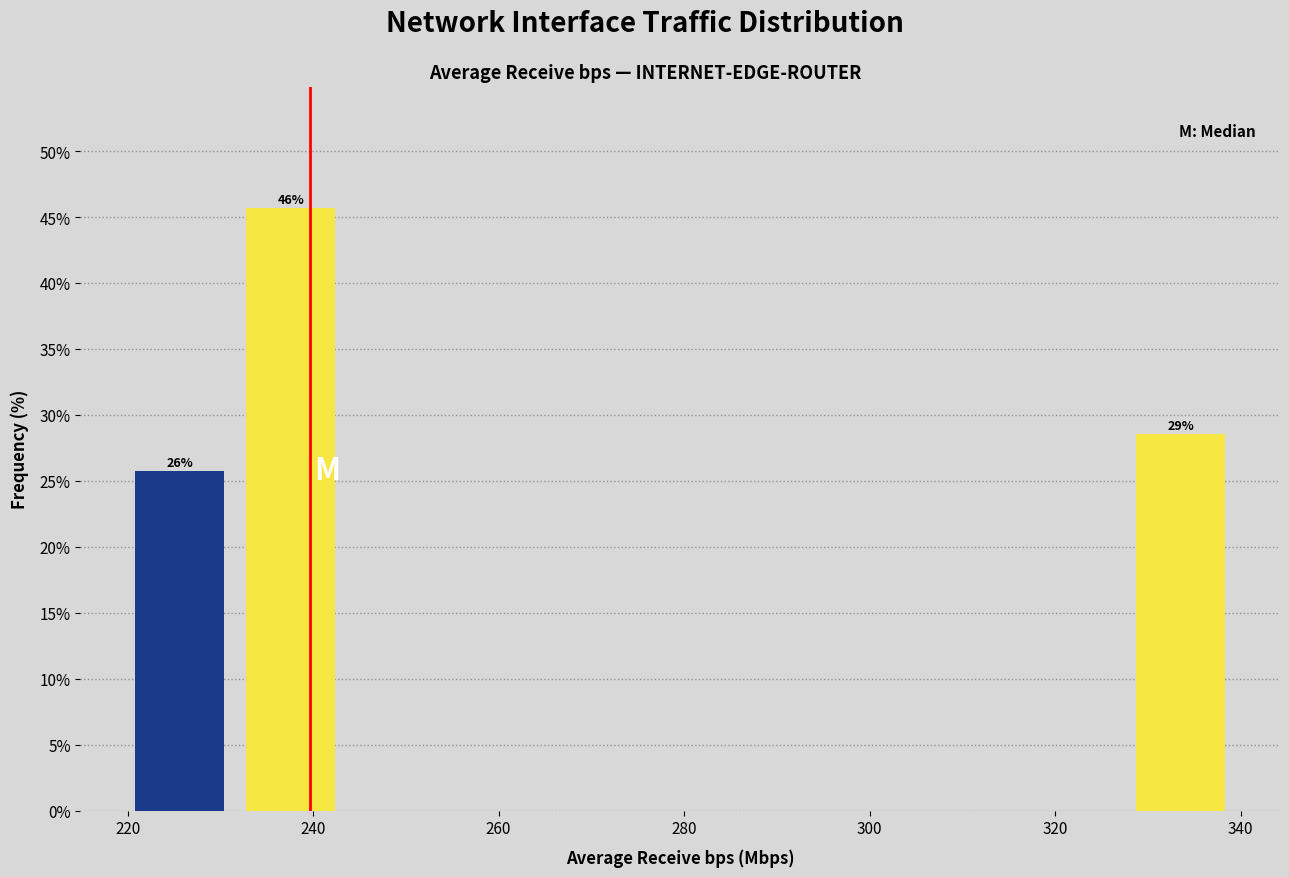

Over which range of the x-axis is the bar tallest?

232 to 244